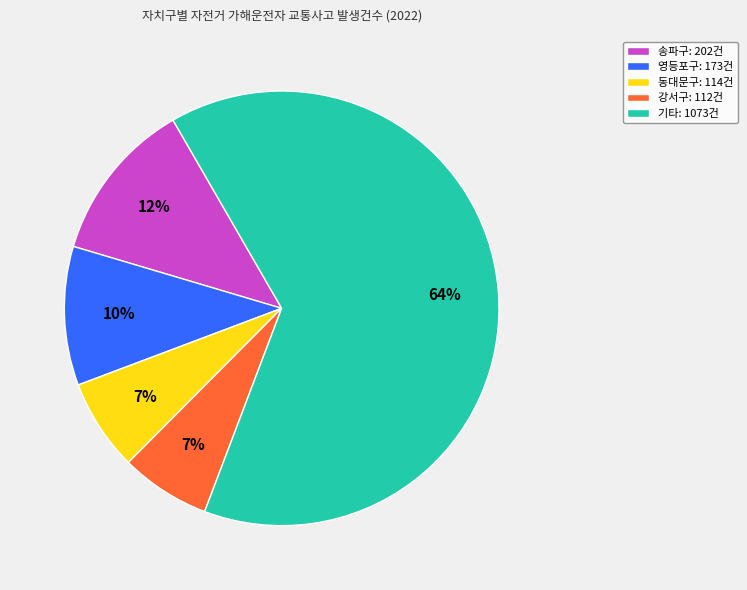

To the nearest percent, what is the average slice percentage?

20%